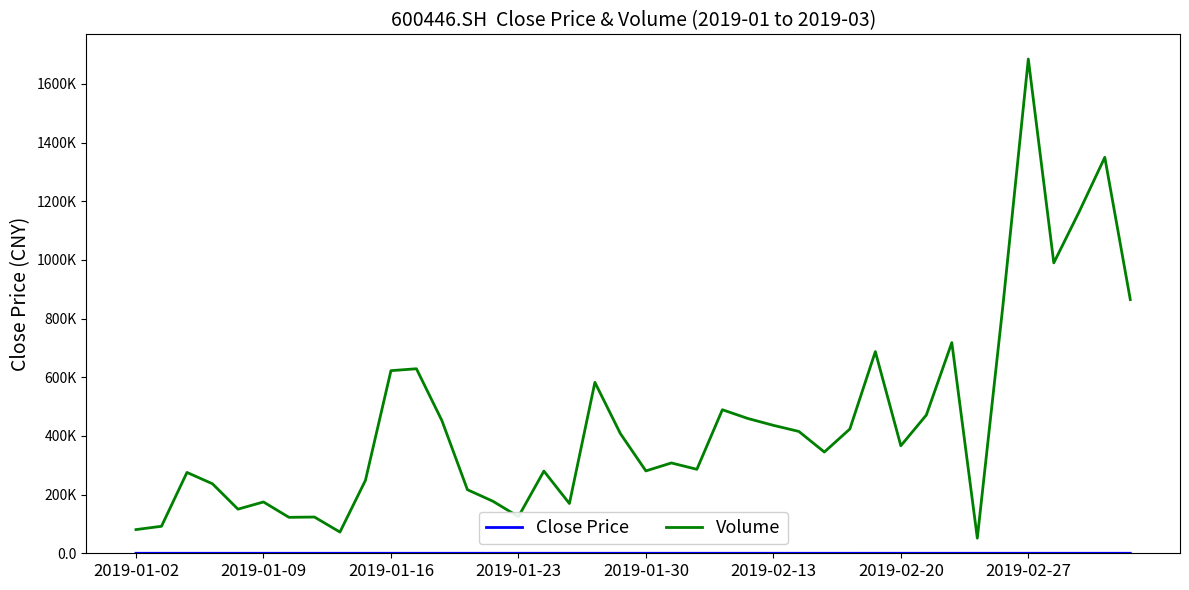

Does the chart have visible grid lines?

No